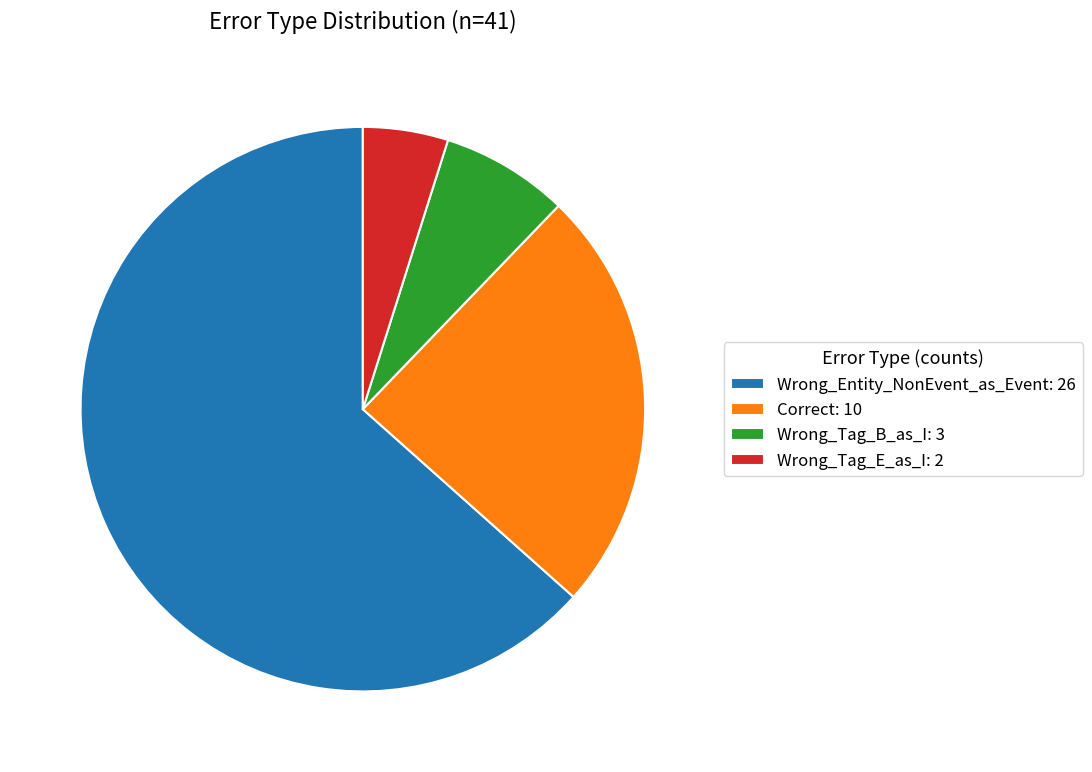

Do Correct and Wrong_Tag_E_as_I together represent more than half of the pie?

No